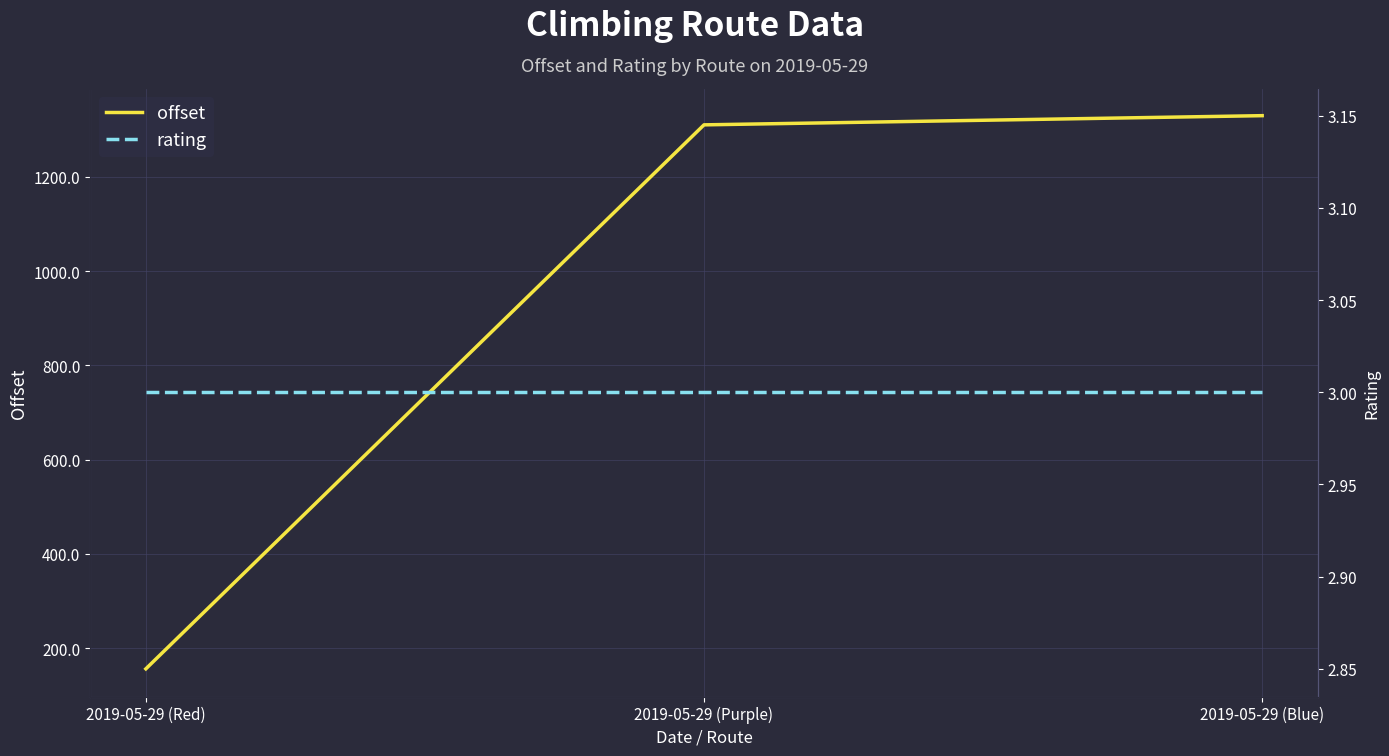

What is the minimum value shown in the chart?

3.0